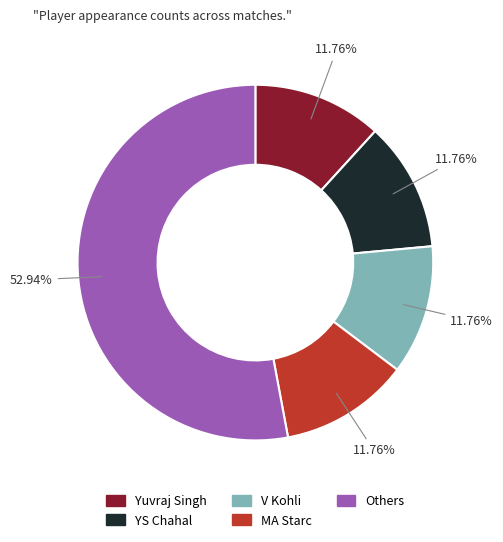

Does any single category account for the majority?

Yes